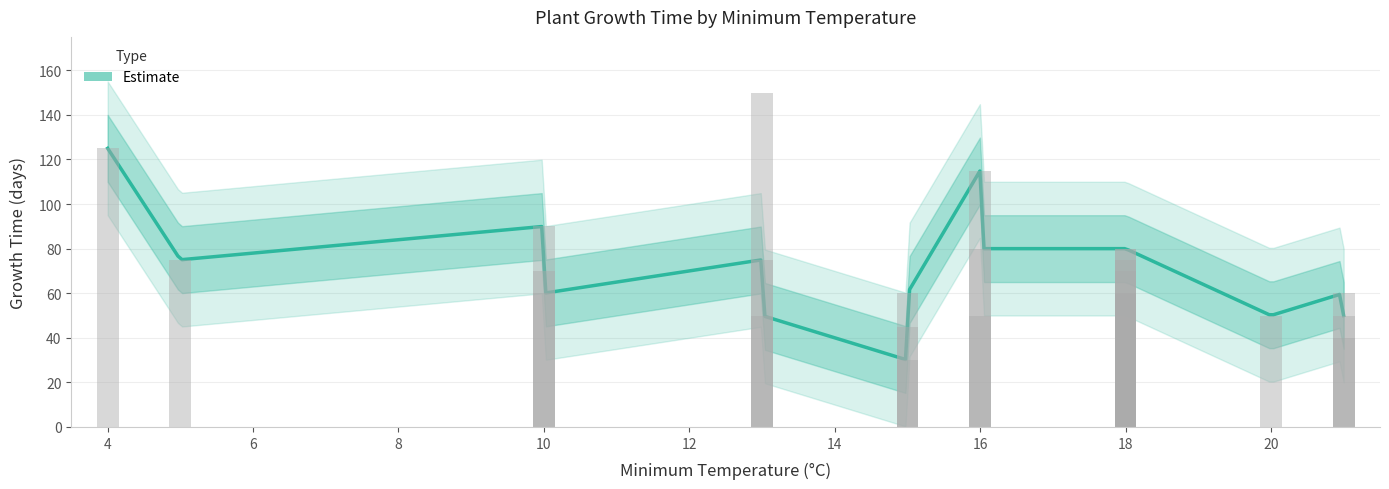

What is the average value of the min_tempC series?

15